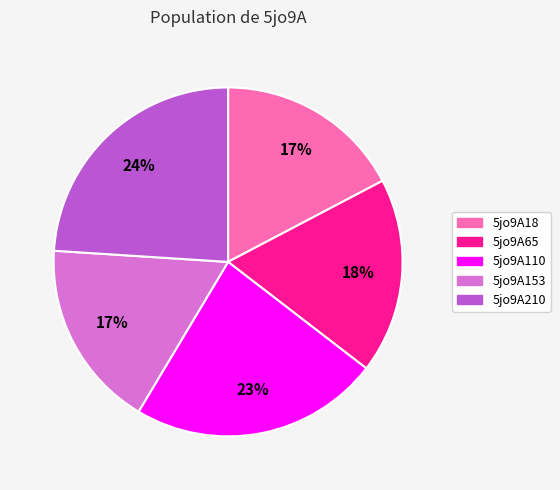

Is the sum of 5jo9A210 and 5jo9A65 greater than half?

No